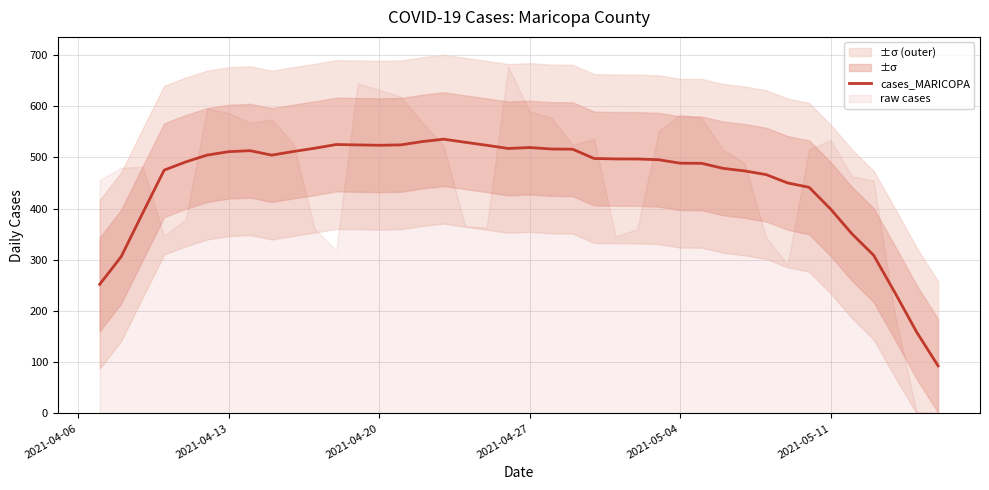

What is the maximum value for cases_MARICOPA?

535.7